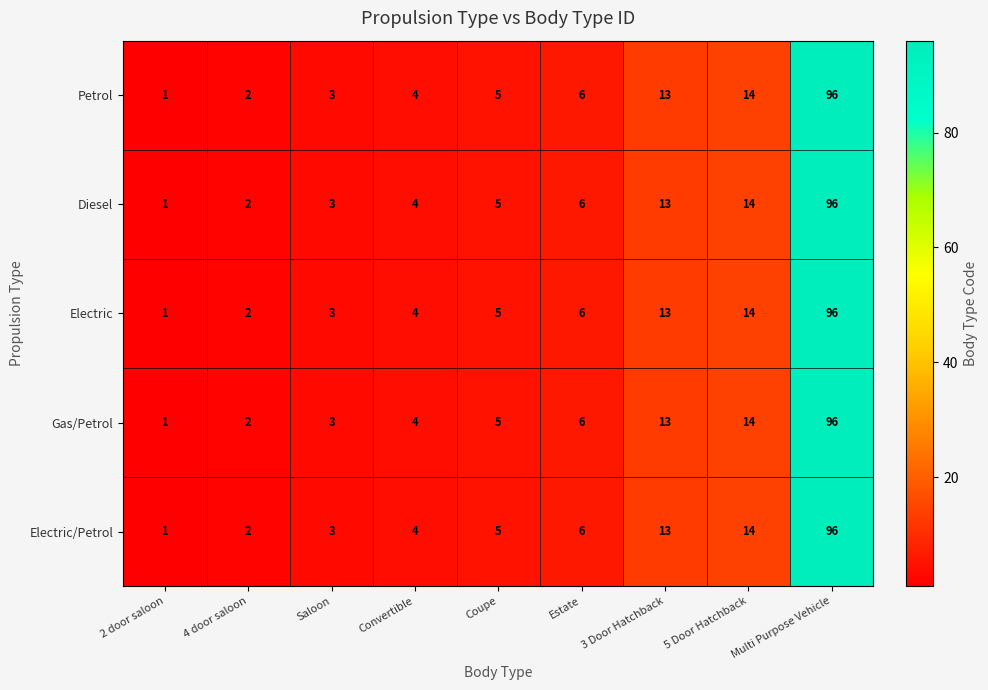

What is the smallest value displayed?

1